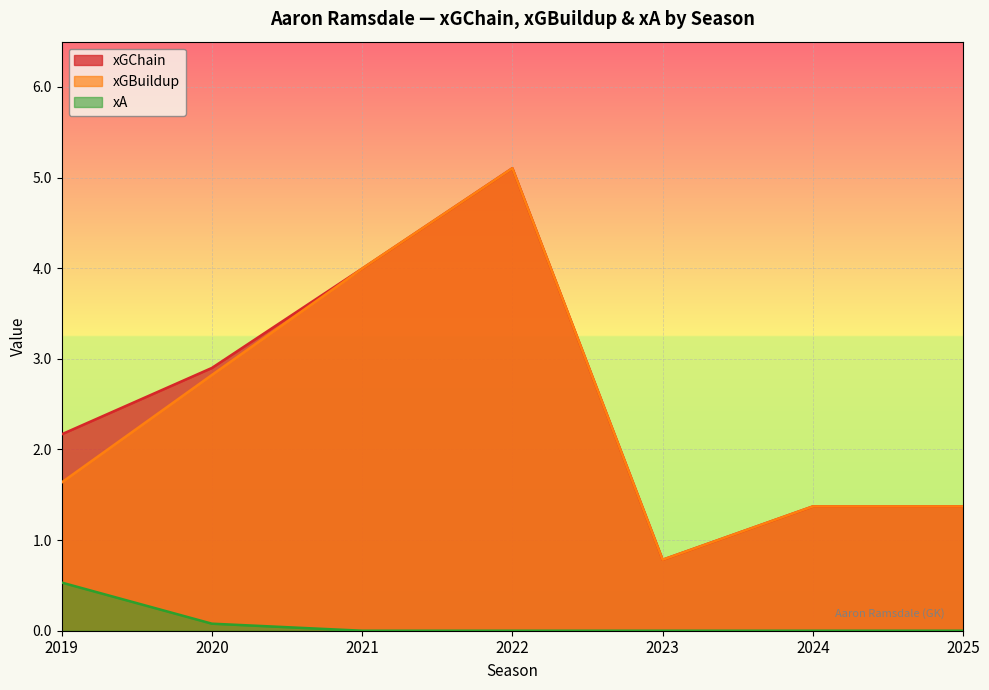

How many lines are shown in the chart?

3